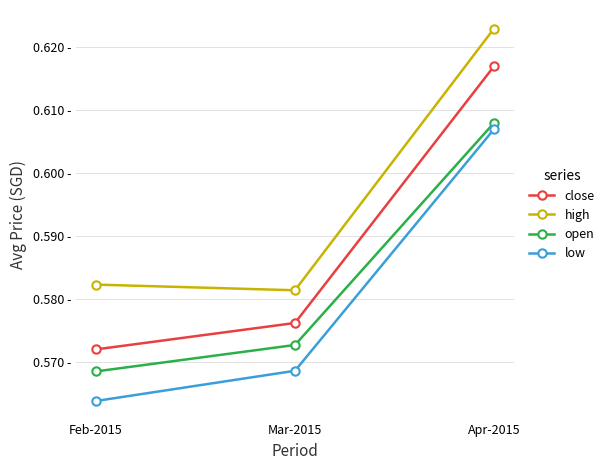

Does the chart have visible grid lines?

Yes